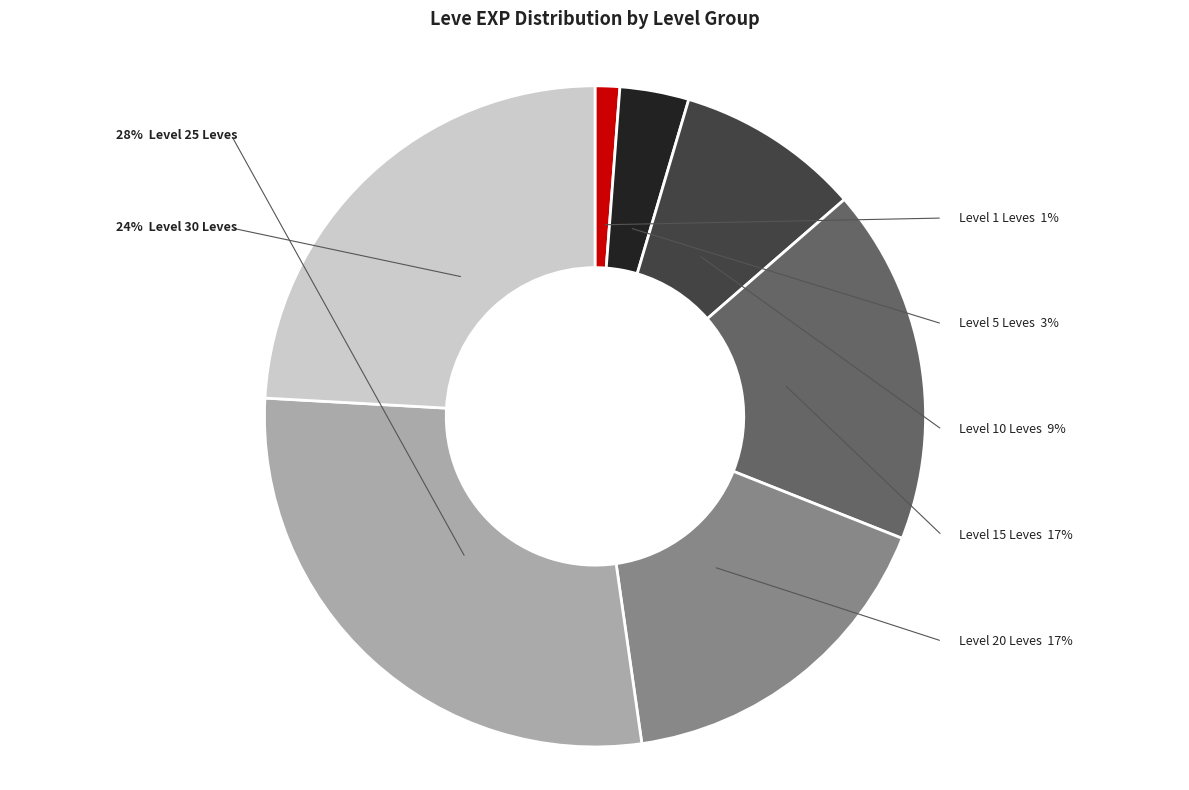

The Distill My Heart (5) slice represents 10% of the pie. True or false?

False